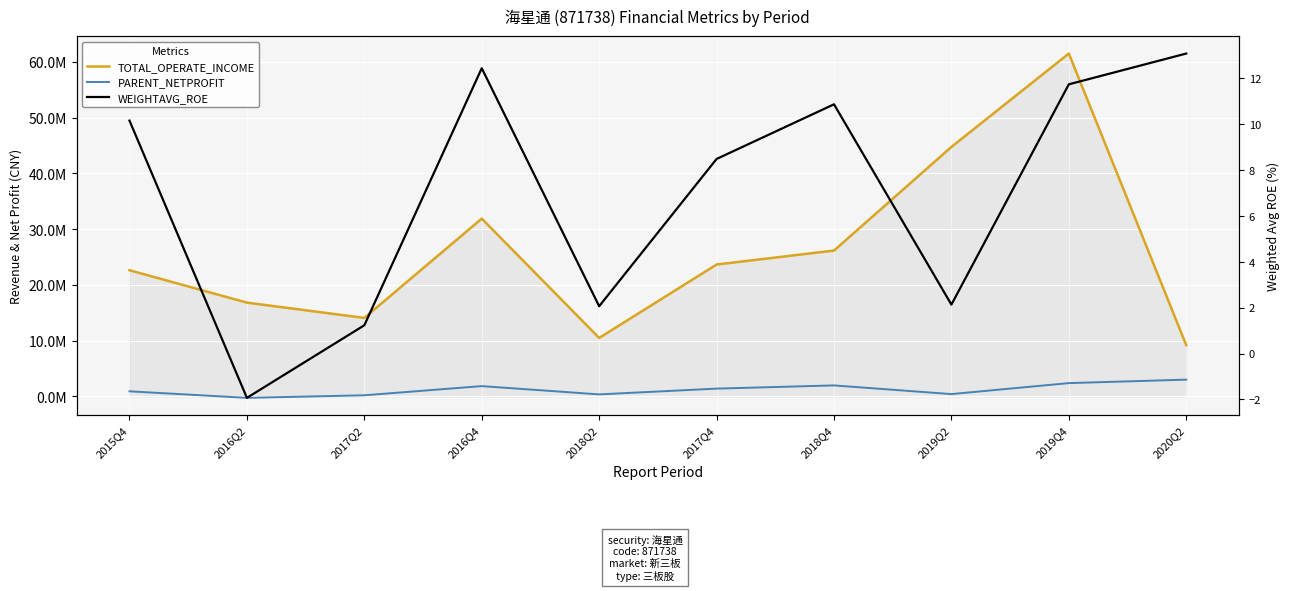

Is it true that PARENT_NETPROFIT equals 357541.1 at 2018Q2?

True